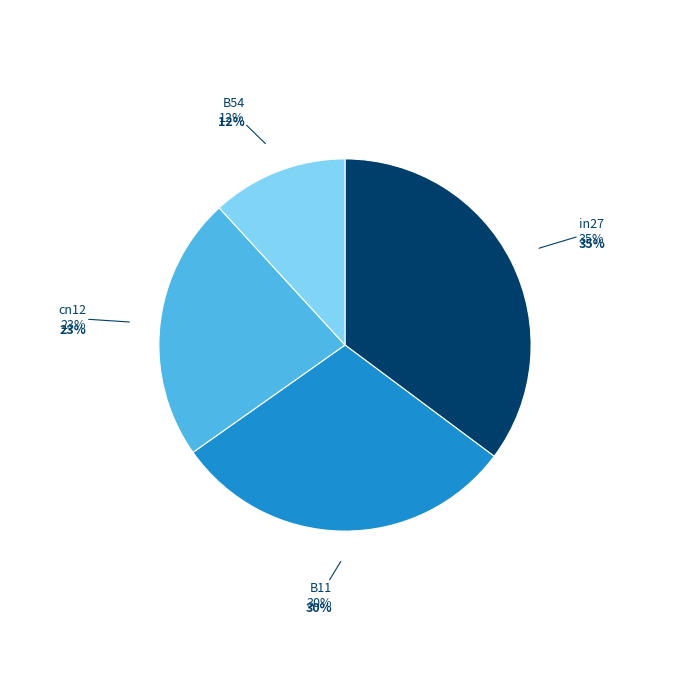

To the nearest percent, what percentage of the pie is in27?

35%